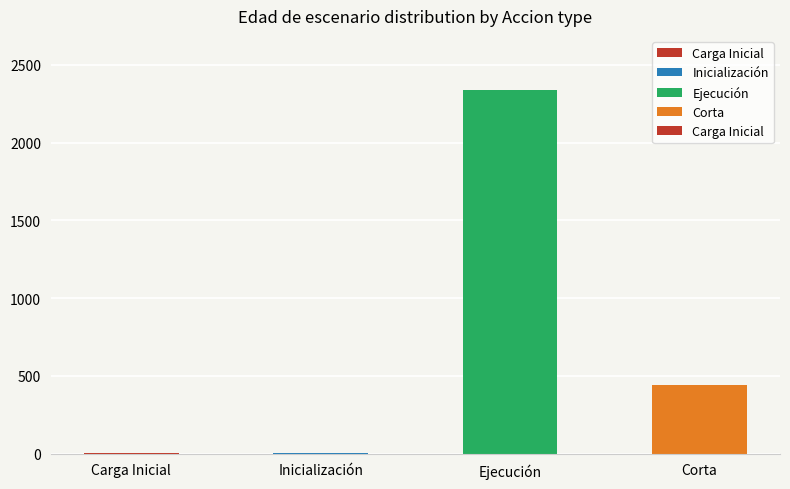

What is the maximum value shown in the chart?

2335